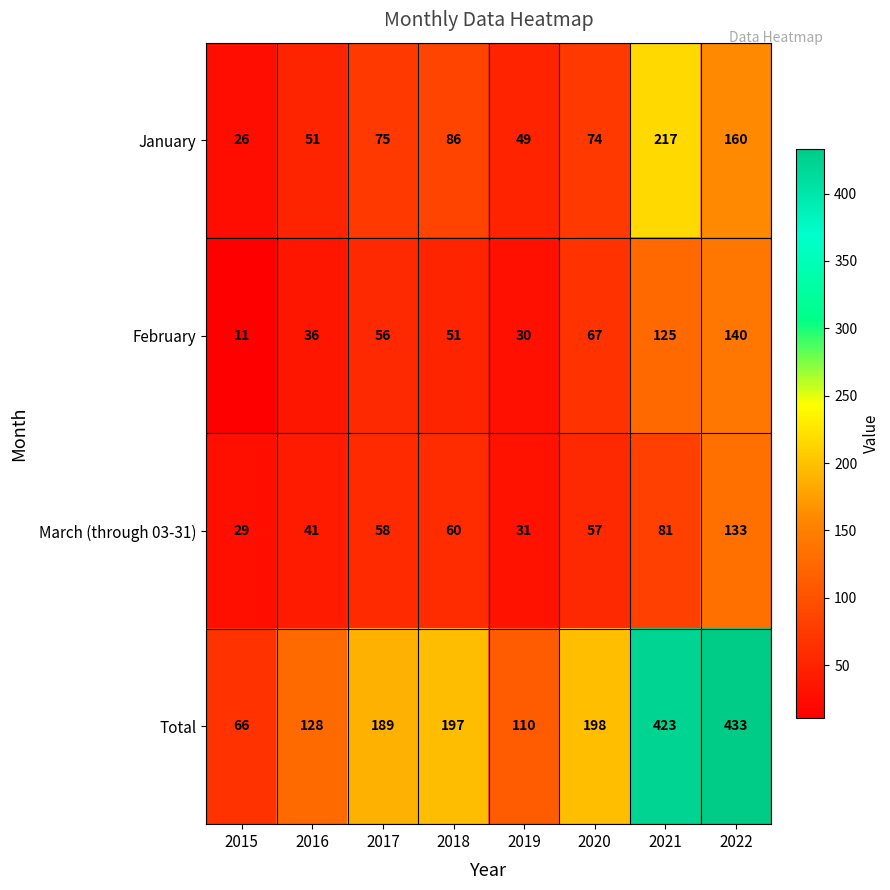

Which label corresponds to the largest value in the chart?

2022